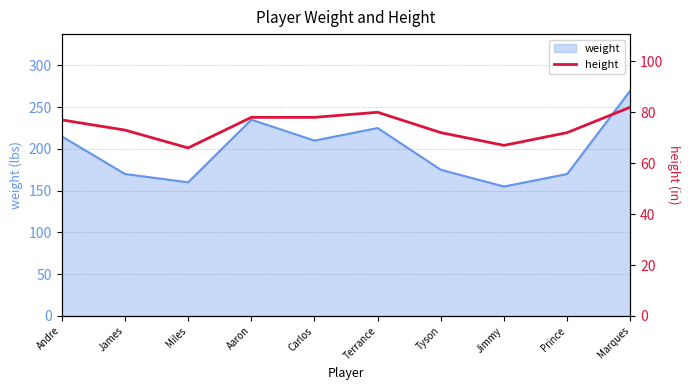

Which label corresponds to the largest value in the chart?

Marques